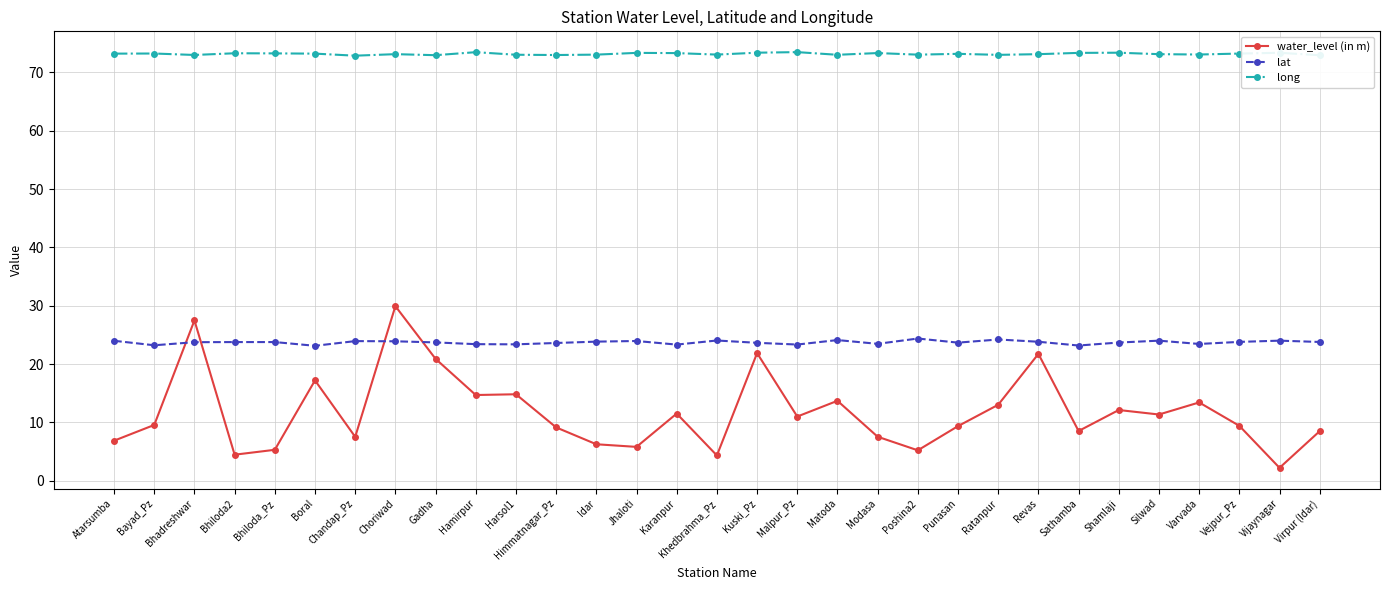

How many intersections are there between lat and water_level (in m)?

4